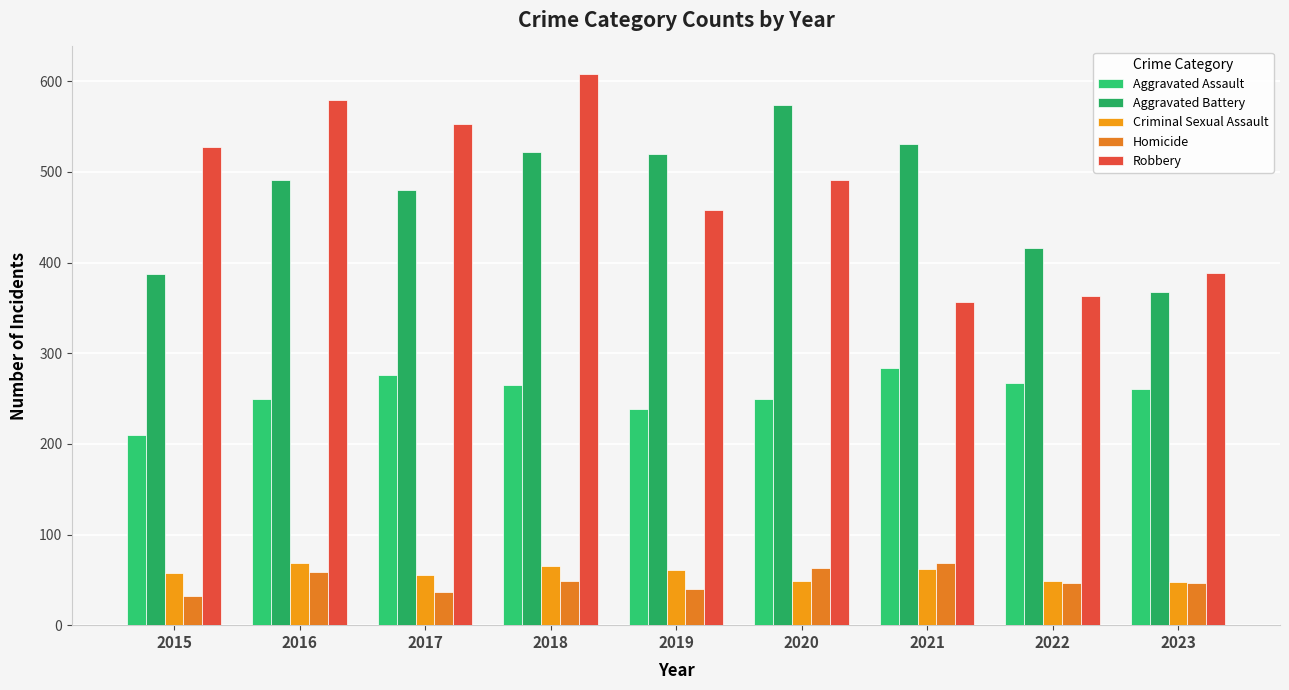

How many groups of bars are there?

9